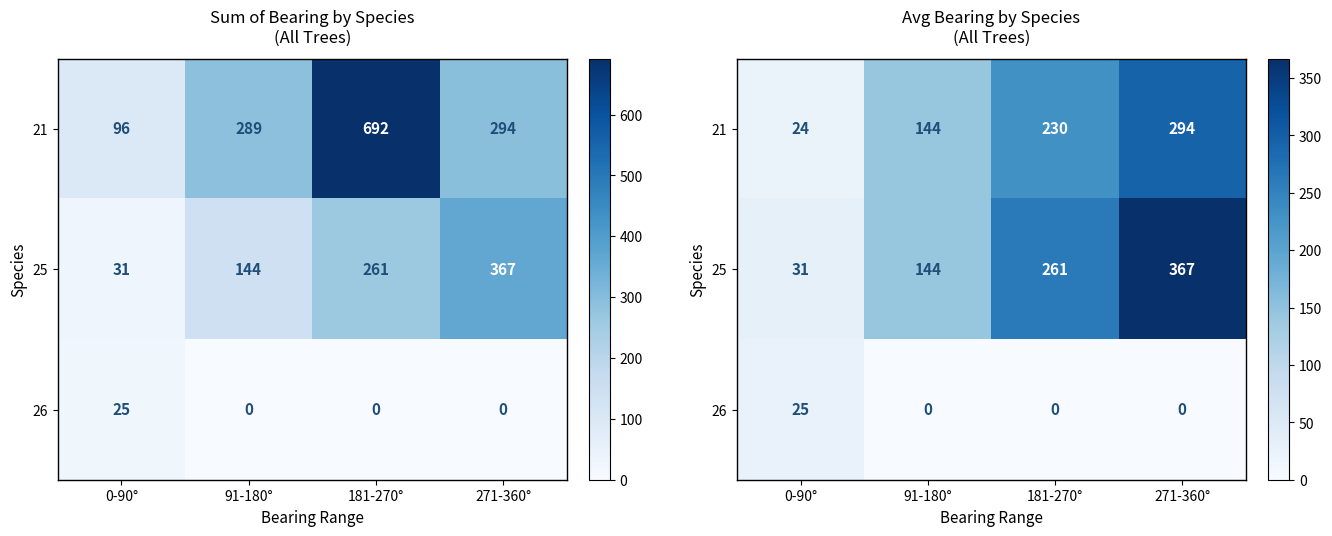

How many values in the 26 series exceed 0?

1